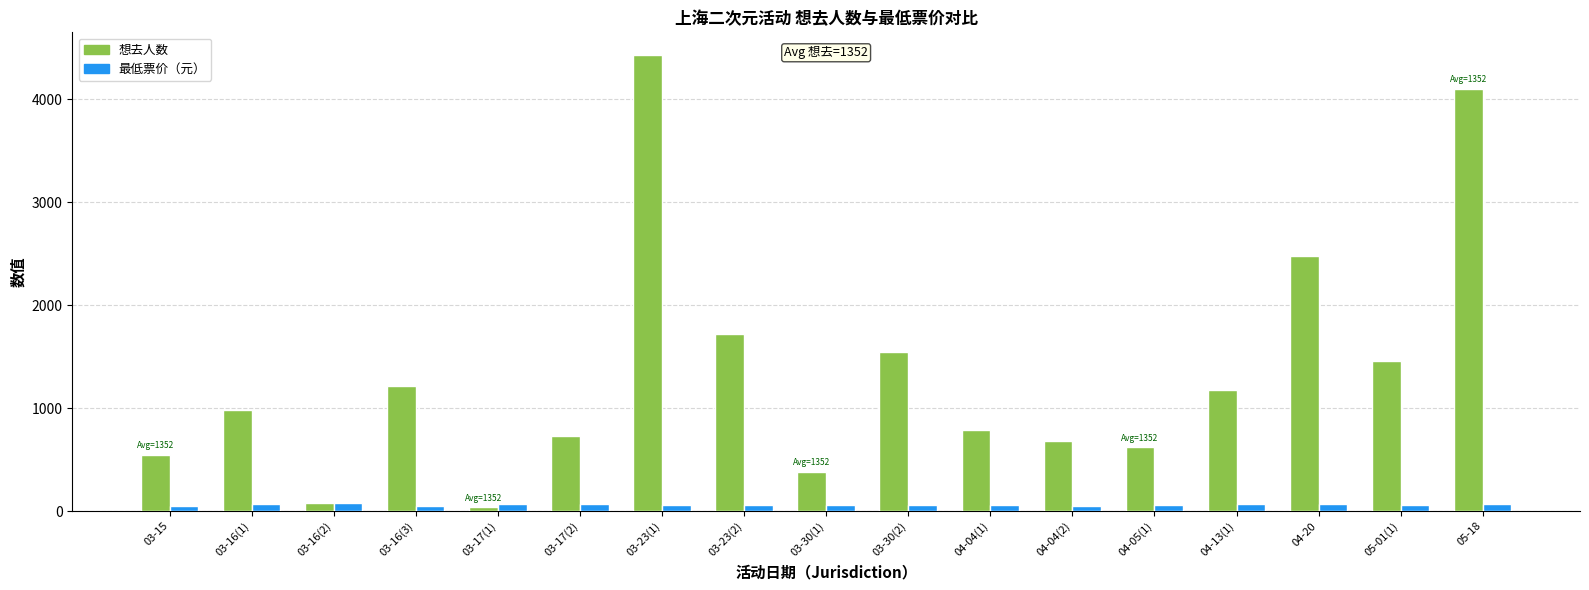

What is the label of the 7th bar from the right?

04-04(1)